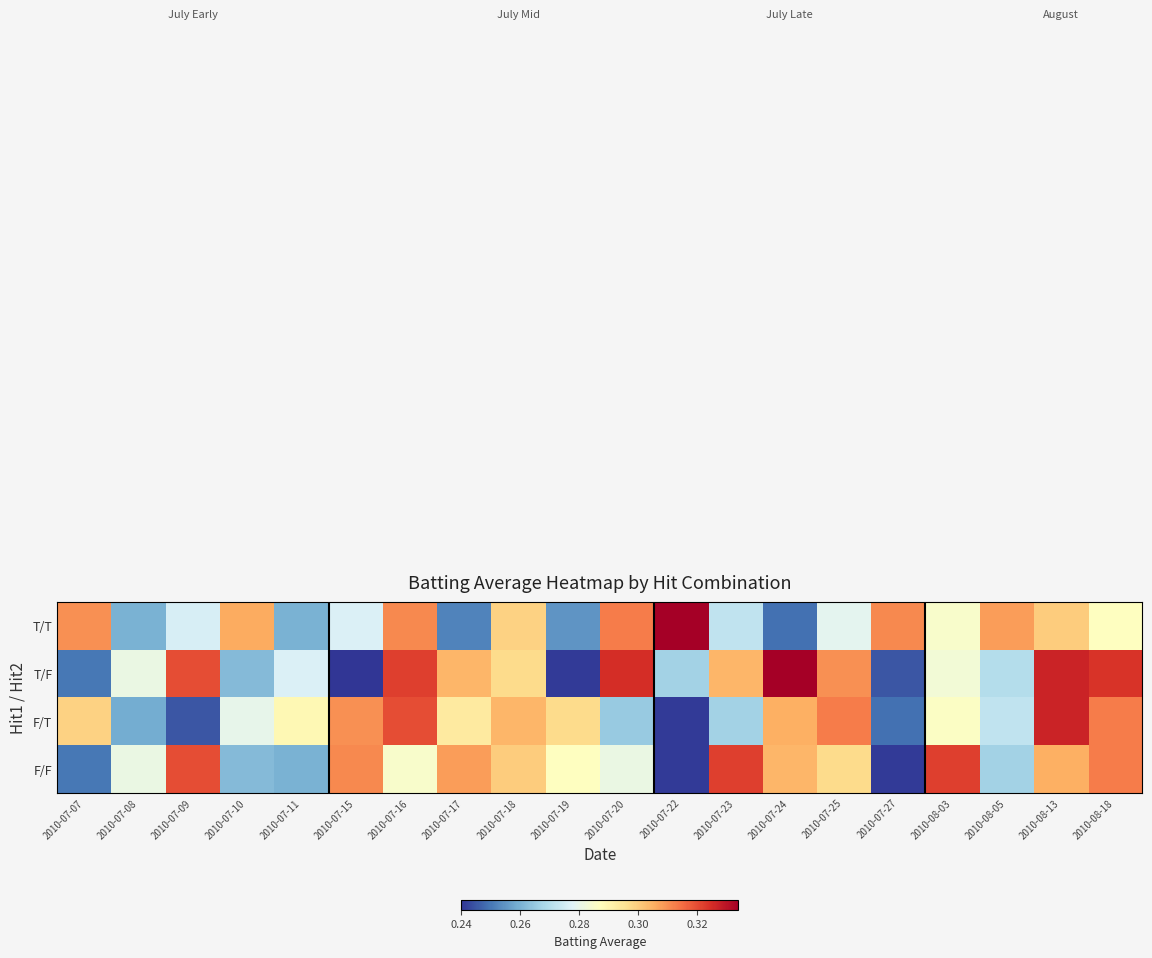

The value of F/T at 2010-07-18 is 0.3. True or false?

True